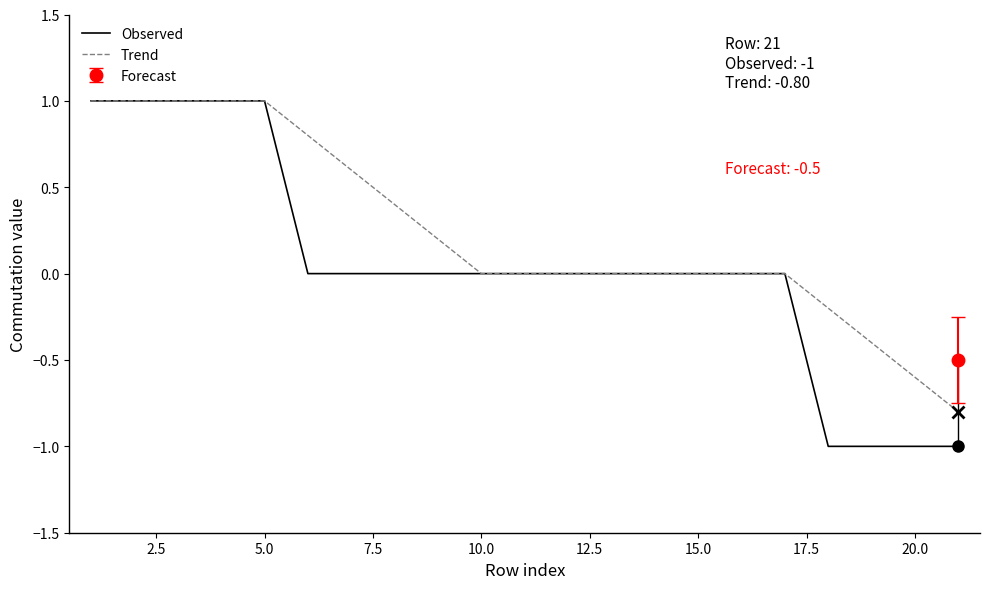

How many negative values does the Trend series have?

4